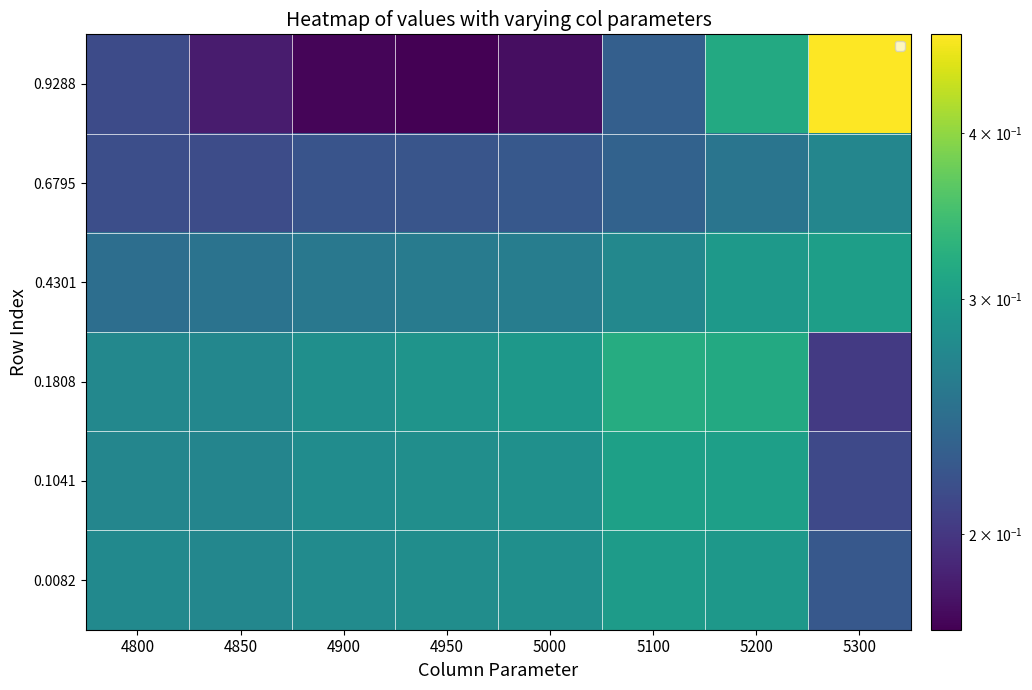

List the labels in order of 0.1808 value, largest first.

5100, 5200, 5000, 4950, 4900, 4800, 4850, 5300